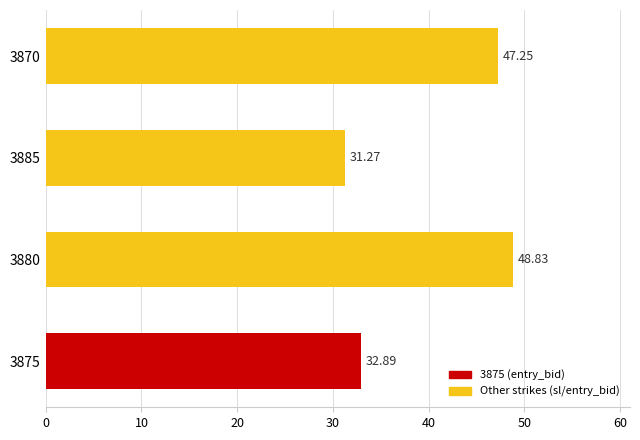

How many bars are there in total?

4